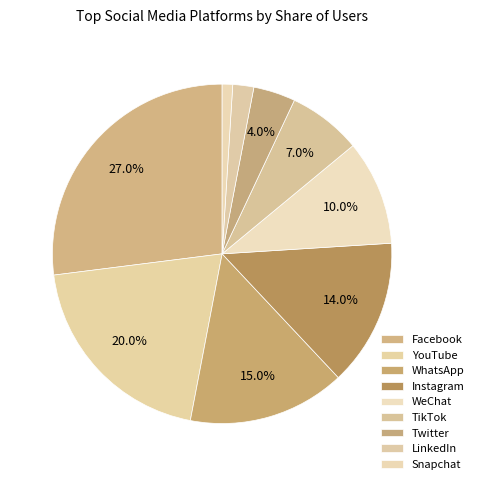

How many segments does this pie chart have?

9